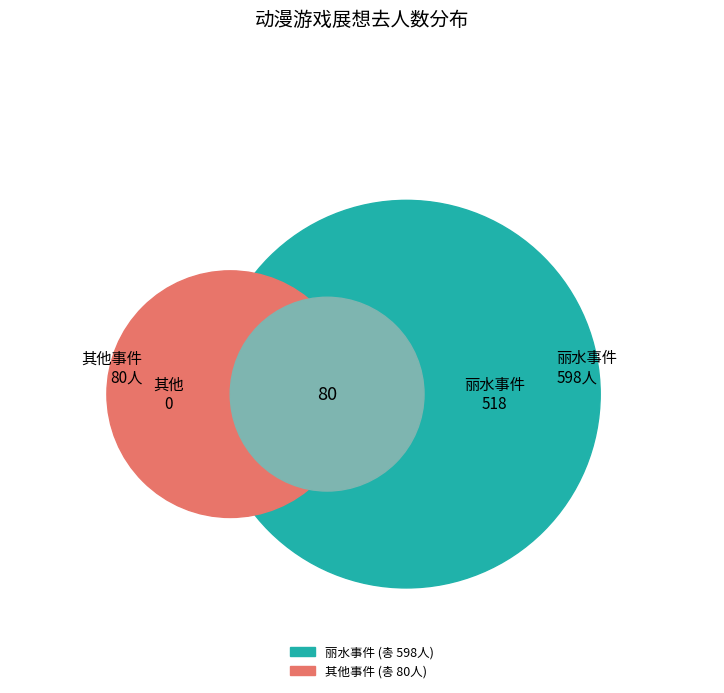

Does any single category account for the majority?

Yes